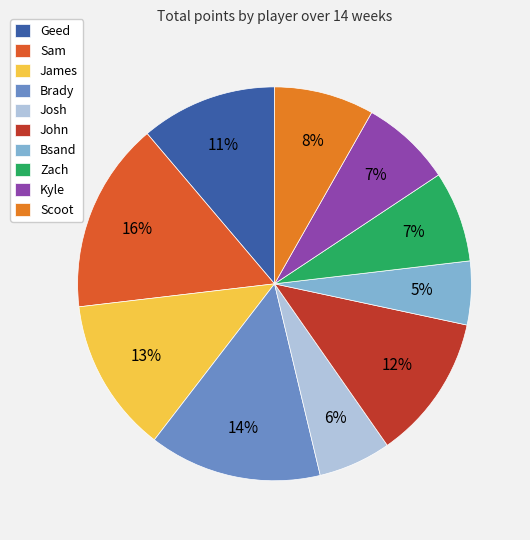

To the nearest percent, what percentage of the pie is Zach?

7%